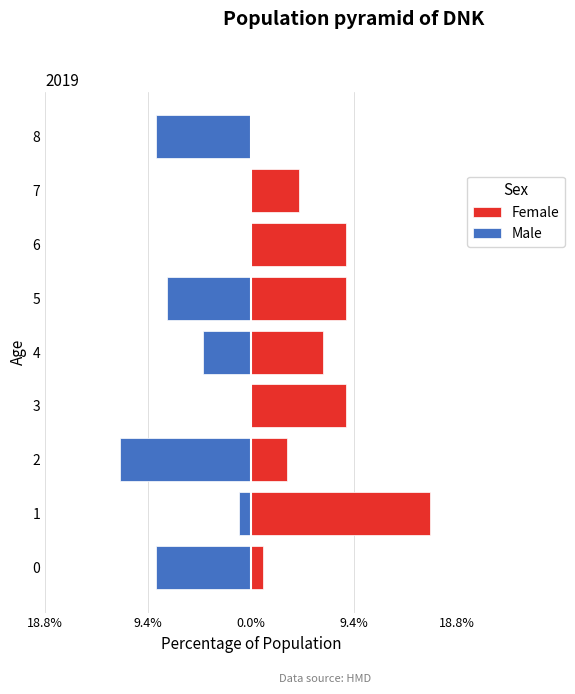

Are the bars horizontal?

Yes